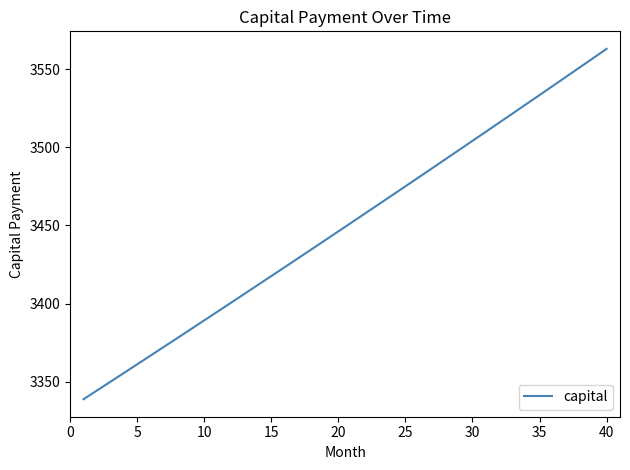

Count the number of values greater than 3451.

20